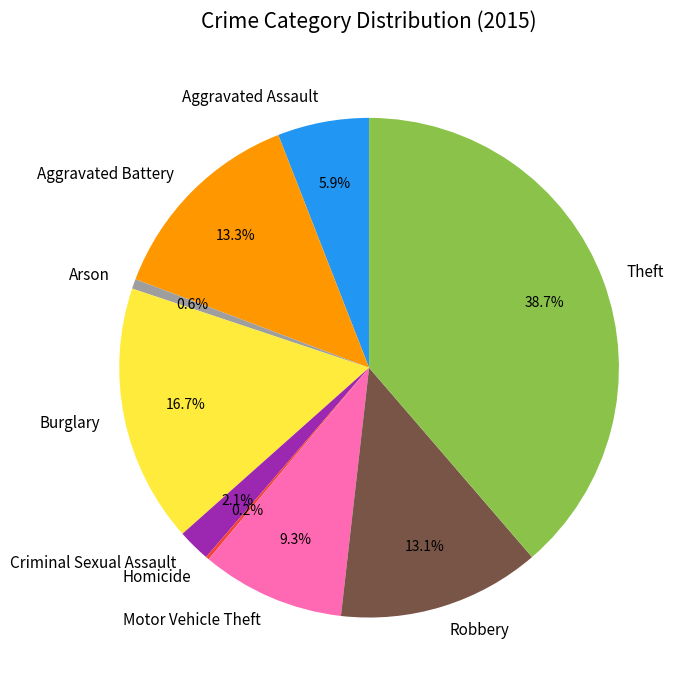

To the nearest percent, what is the combined percentage of Criminal Sexual Assault and Theft?

41%